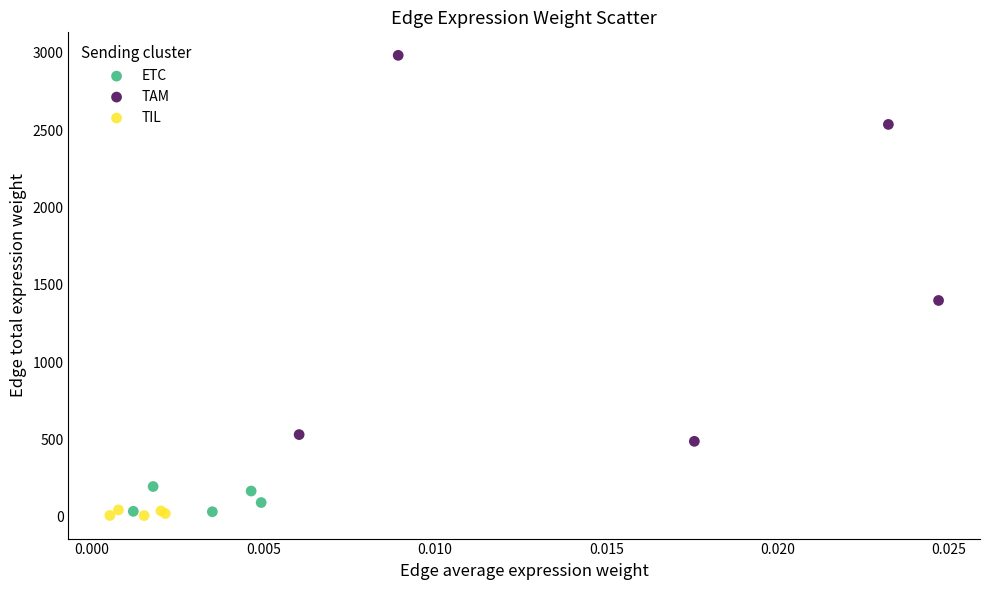

Which series has the largest Y range (max minus min)?

TAM